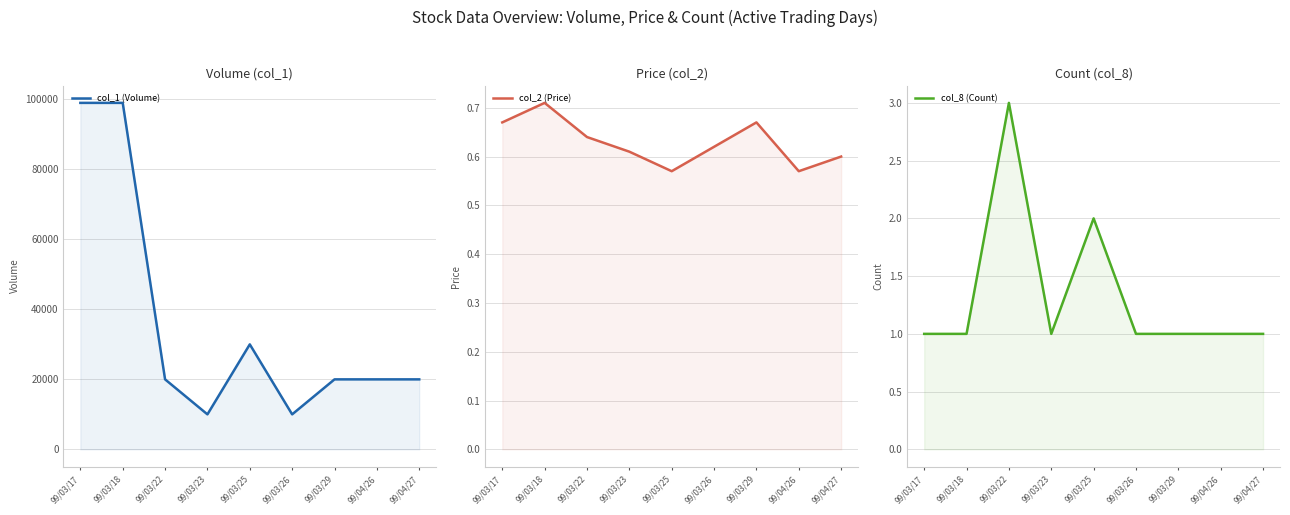

Is it true that col_2 (Price) equals 0.2 at 99/04/26?

False